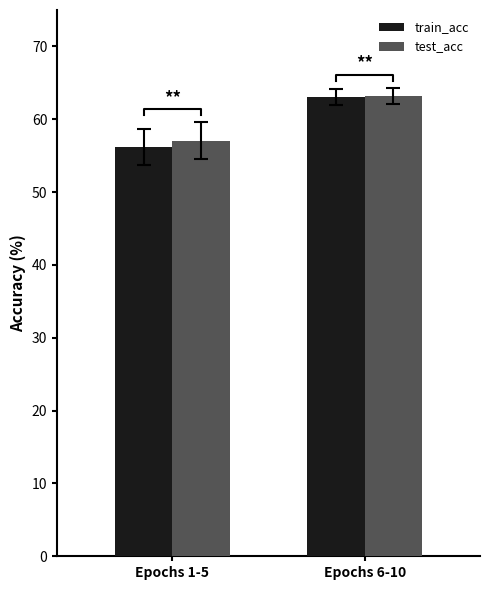

What is the sum of all train_acc values?

119.2